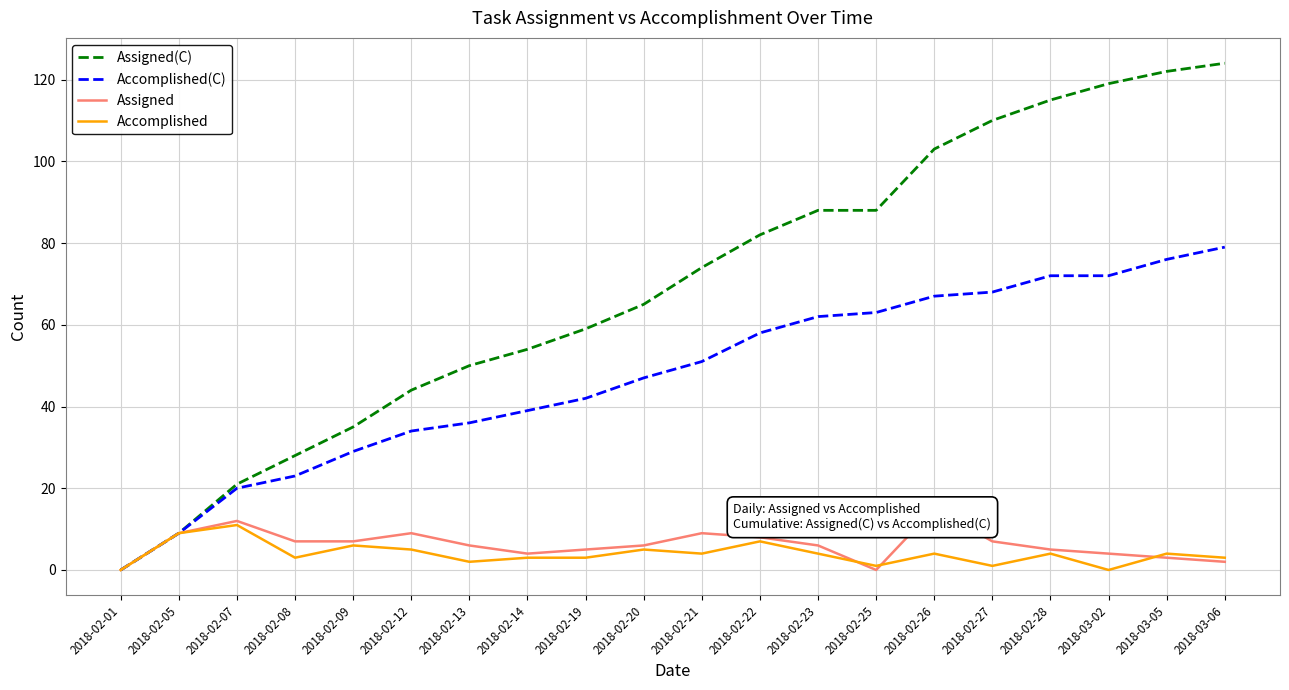

True or false: Assigned has more than 0 interior local peaks.

True